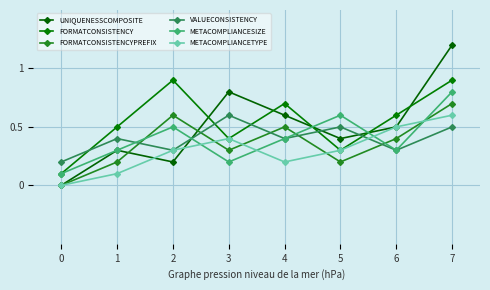

What value does the METACOMPLIANCESIZE series have at 3?

0.2